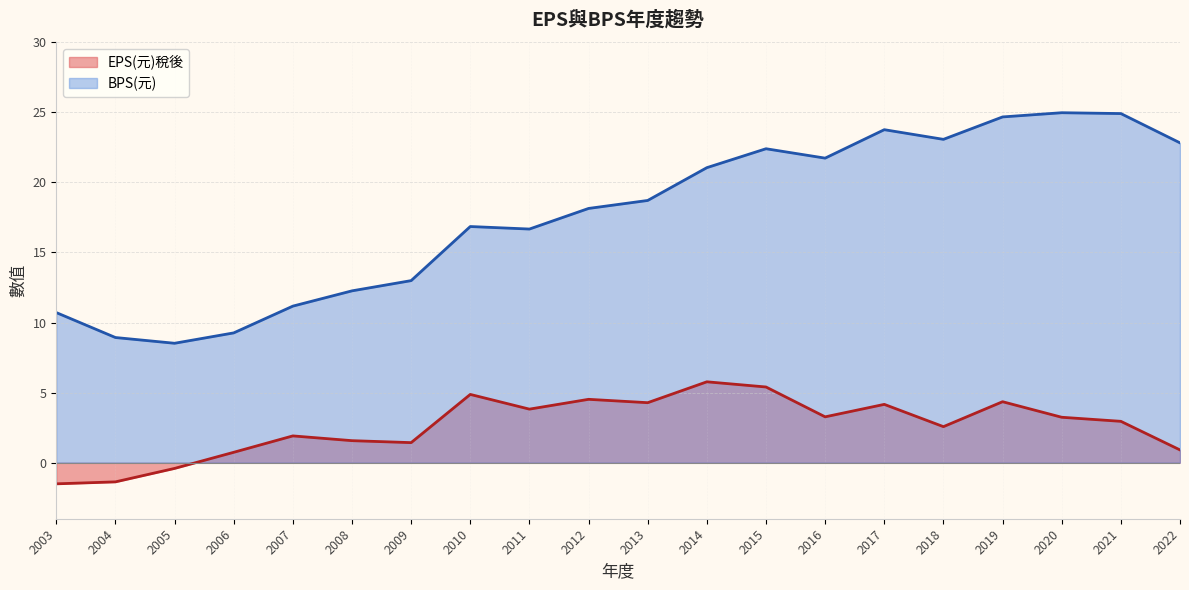

Is the value of EPS(元)稅後 at 2019 greater than the value of BPS(元) at 2021?

No